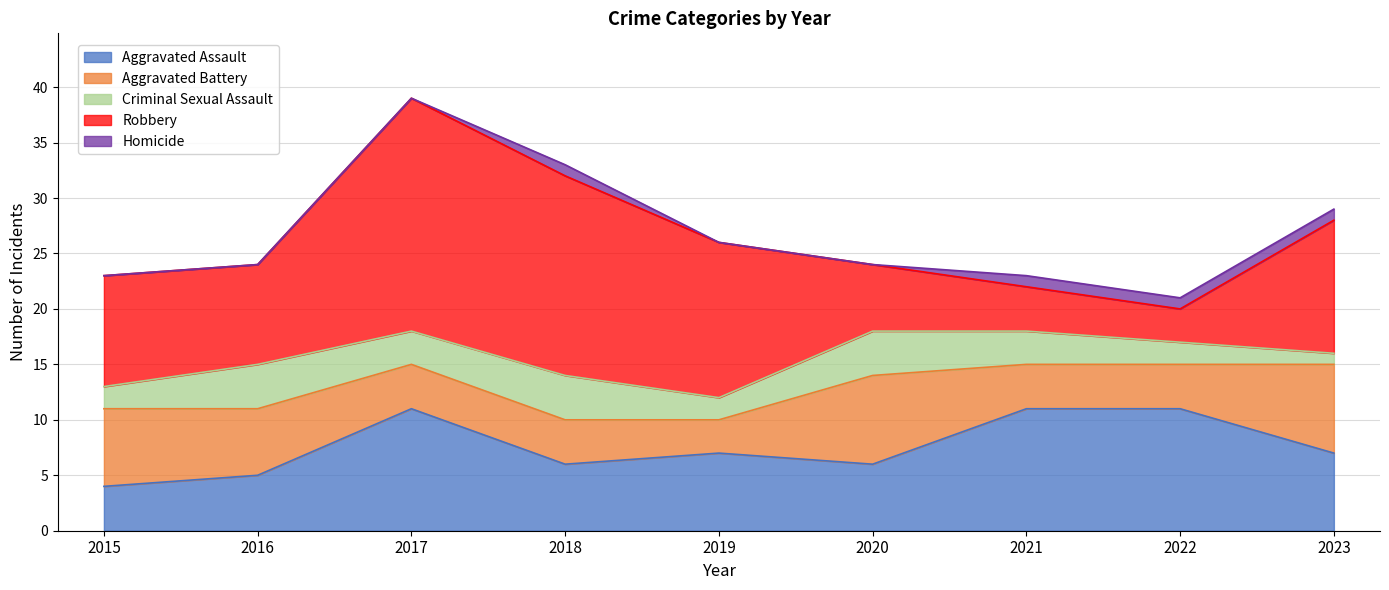

Which category has the highest value in the Criminal Sexual Assault series?

2016